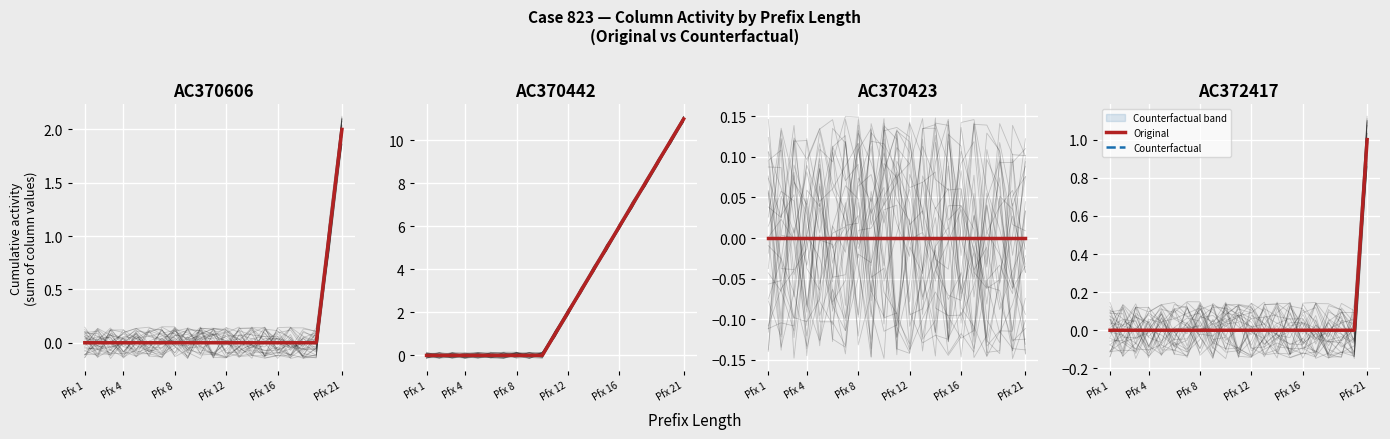

The Original series shows -1 at 18. True or false?

False